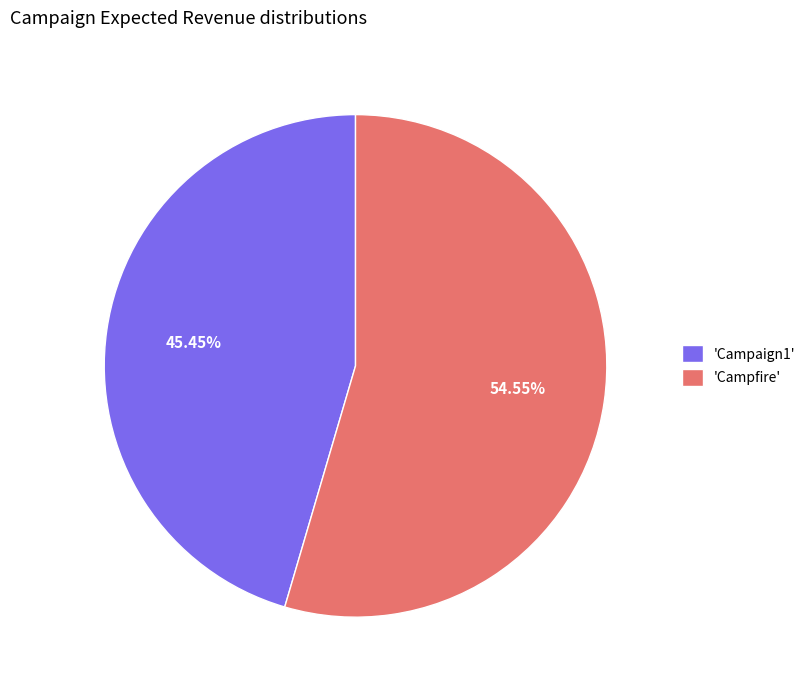

Combined, do 'Campfire' and 'Campaign1' account for over 50%?

Yes